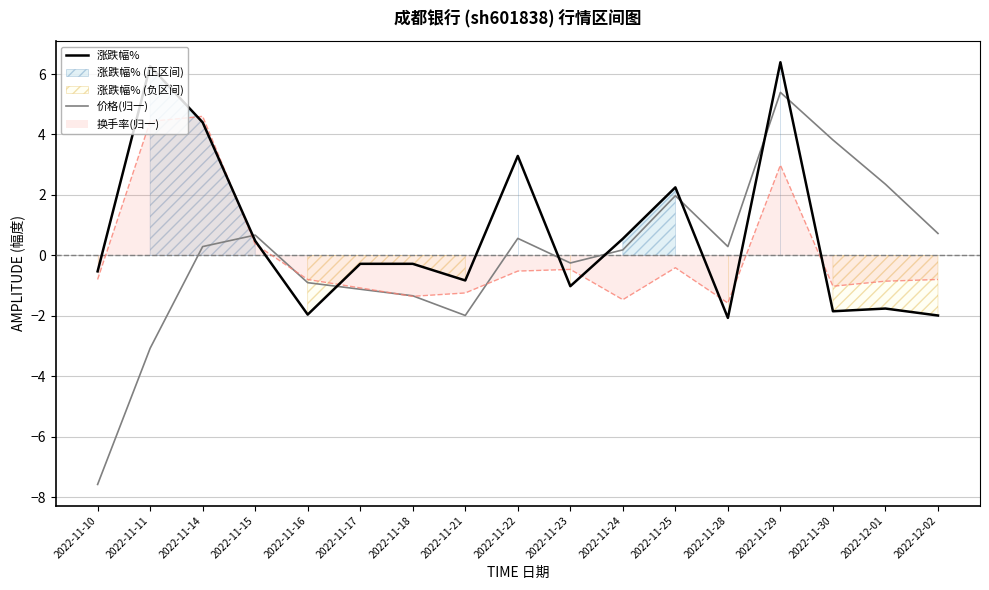

How many data points in 涨跌幅% are above 0?

7